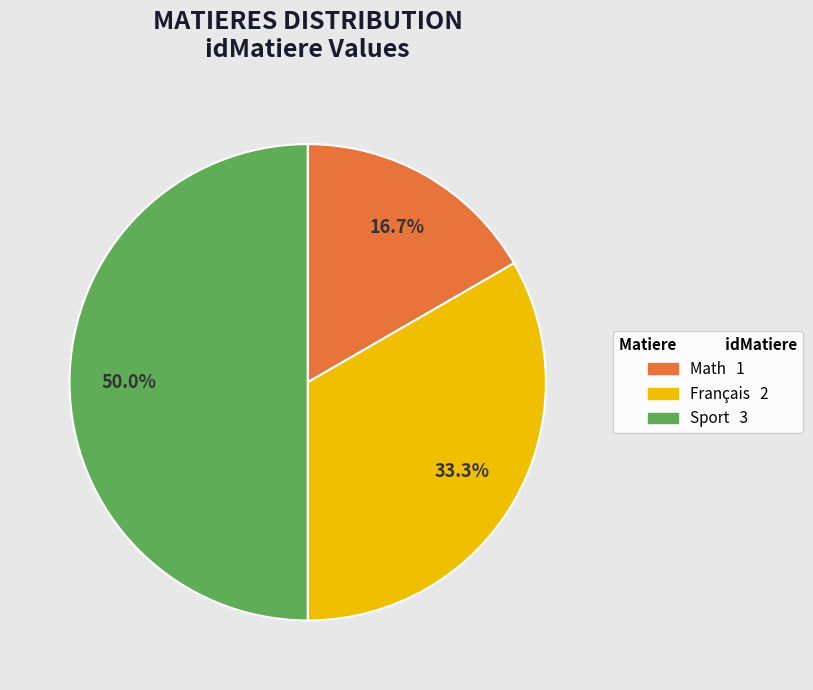

How many slices are in this pie chart?

3